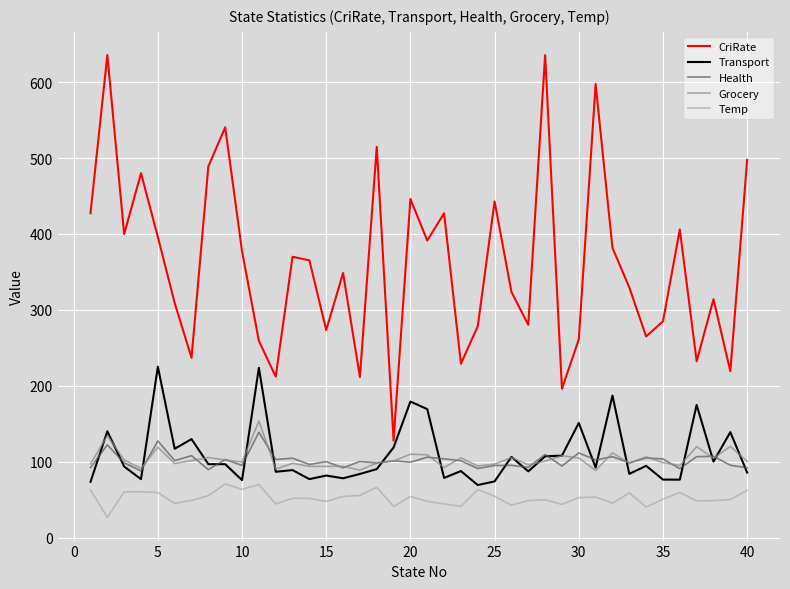

What is the minimum value for Temp?

26.6